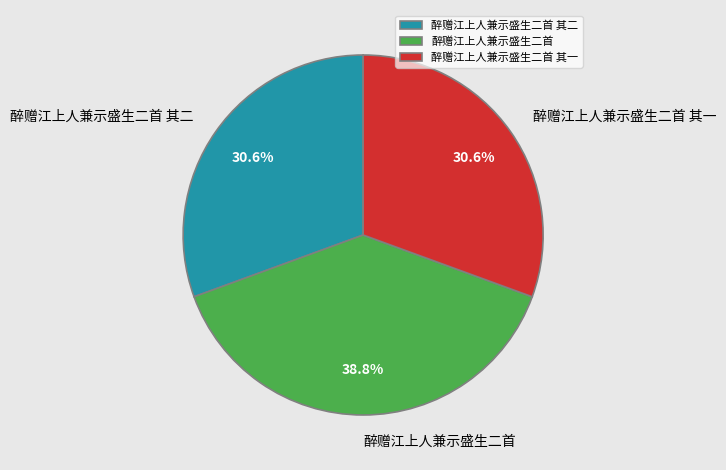

Is it true that 醉赠江上人兼示盛生二首 is 39% of the pie?

True